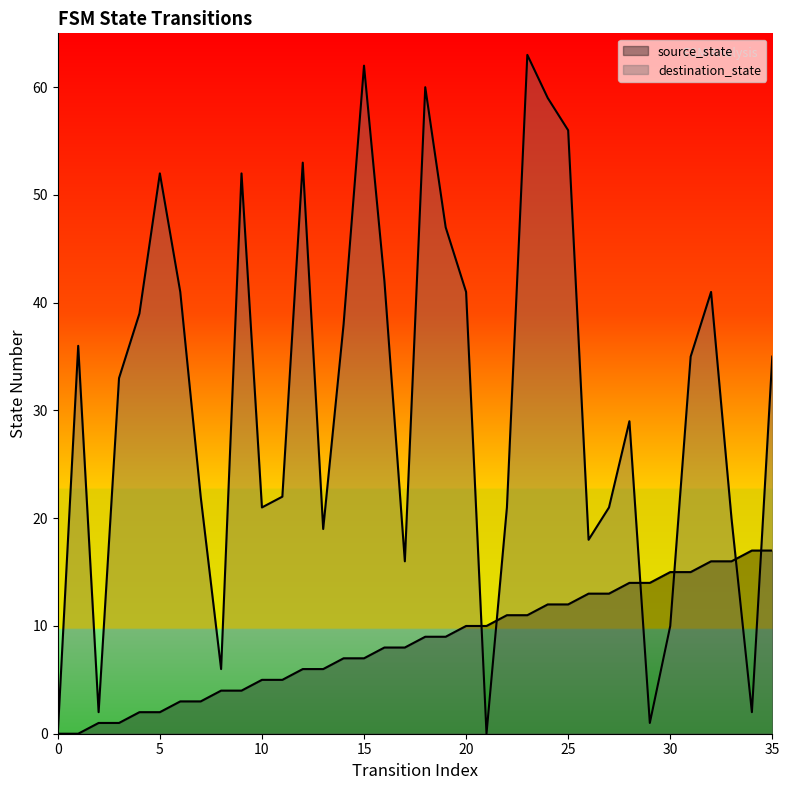

Is the value of destination_state at 8 greater than the value of source_state at 7?

Yes